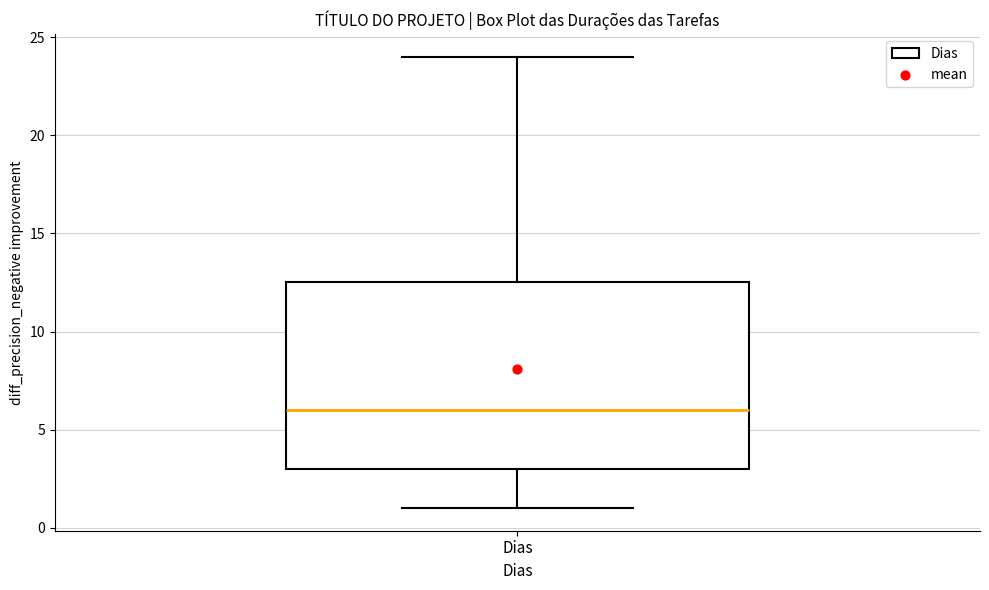

Transcribe this box plot: give where the median line is, the range the box spans, and where the two whiskers end, as read against the y-axis. The values are not printed on the chart, so give them approximately, as read against the axis.

median 6.0, box 3.0 to 12.5, whiskers 1.0 to 24.0